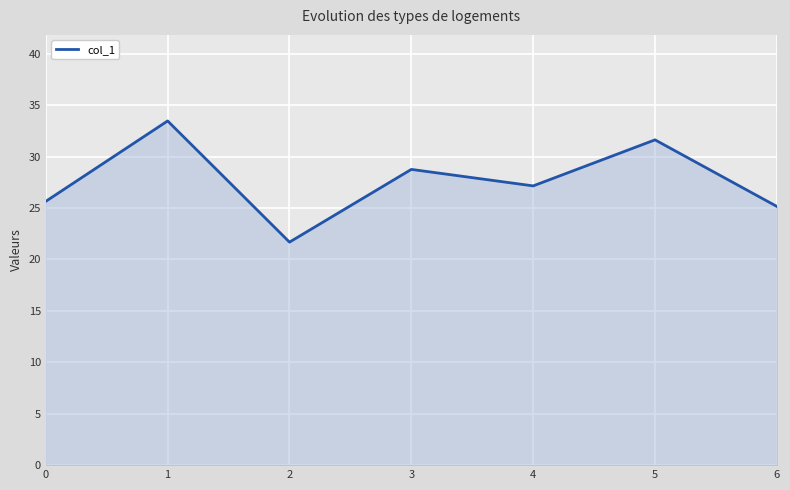

Approximately how many times larger is the value at 1 compared to 6?

1.3